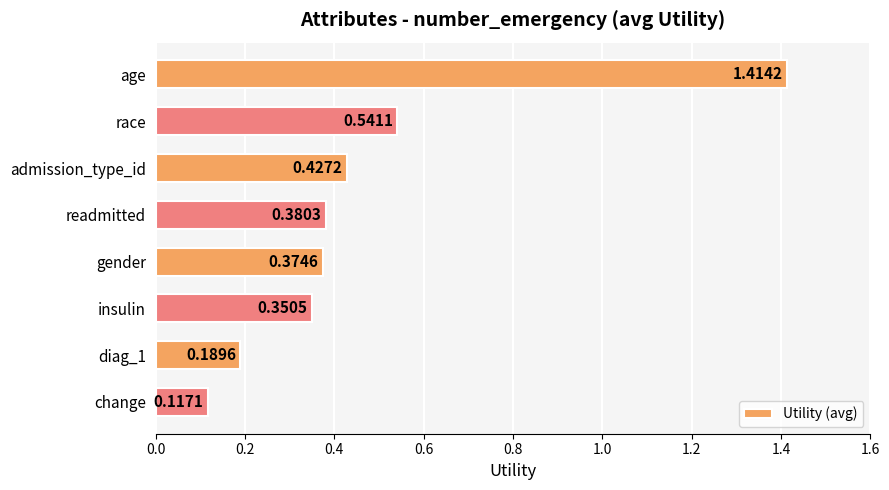

What is the label of the 4th bar from the top?

readmitted